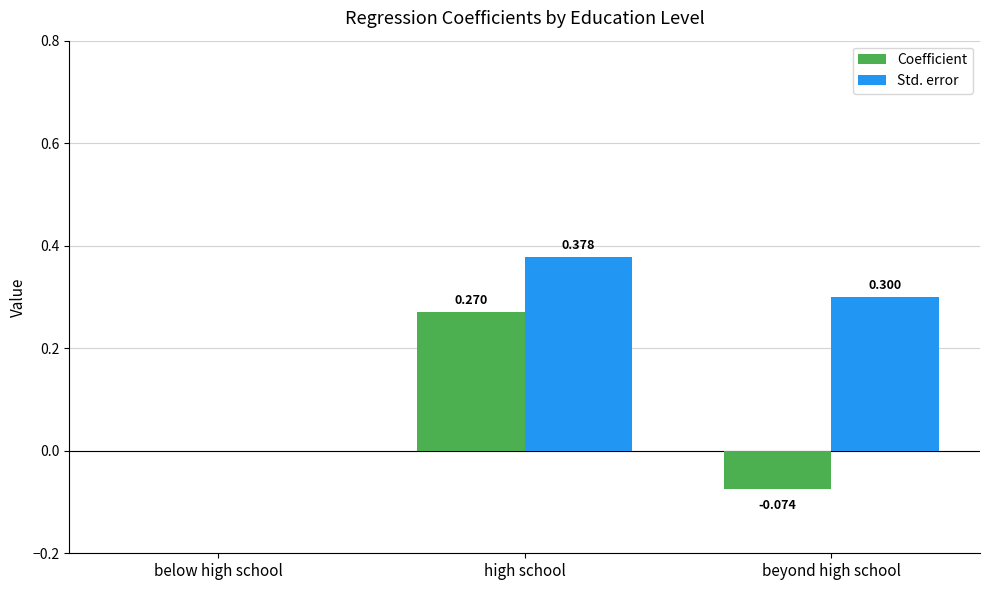

Is the value of Std. error at high school greater than the value of Coefficient at high school?

Yes